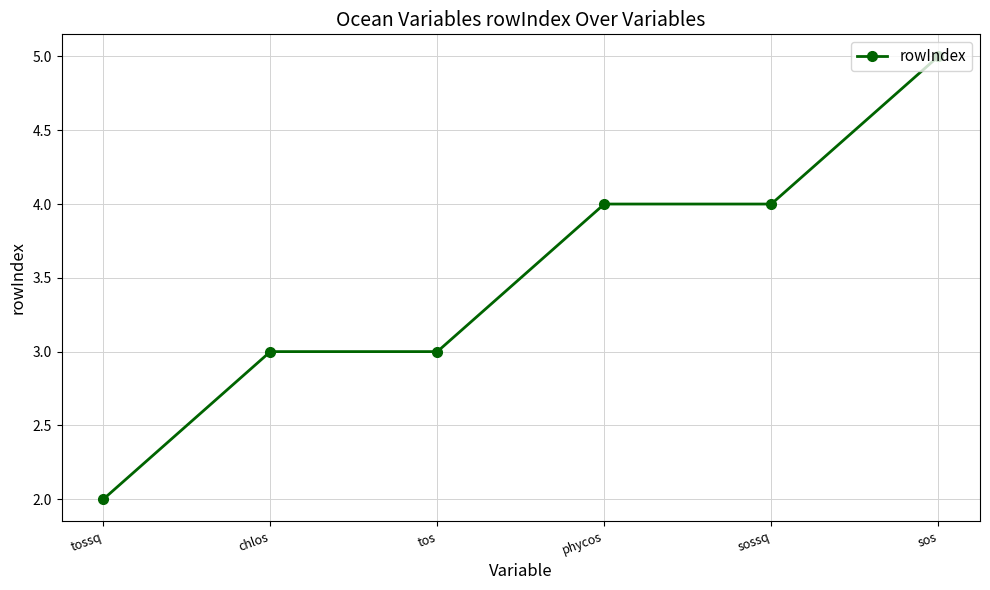

What is the label of the 5th point from the right?

chlos